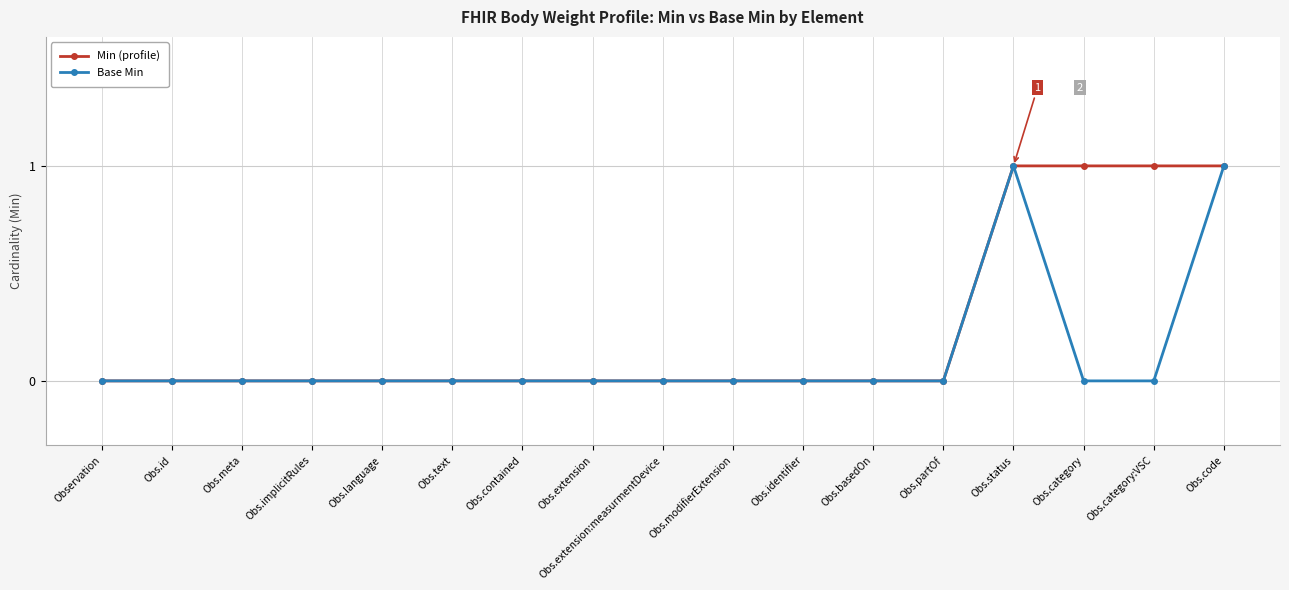

Is this an area chart (filled region under the line)?

No